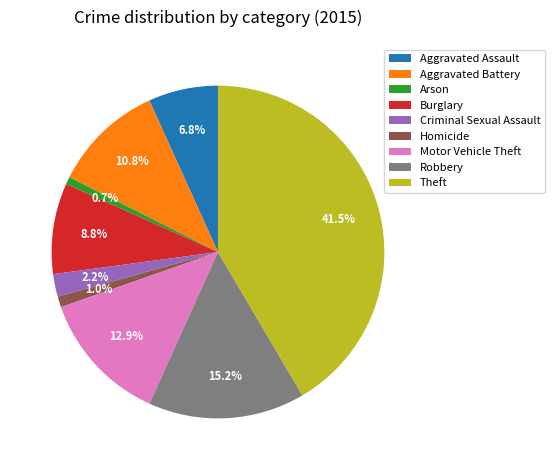

What is the total percentage of Robbery and Motor Vehicle Theft?

28.1%